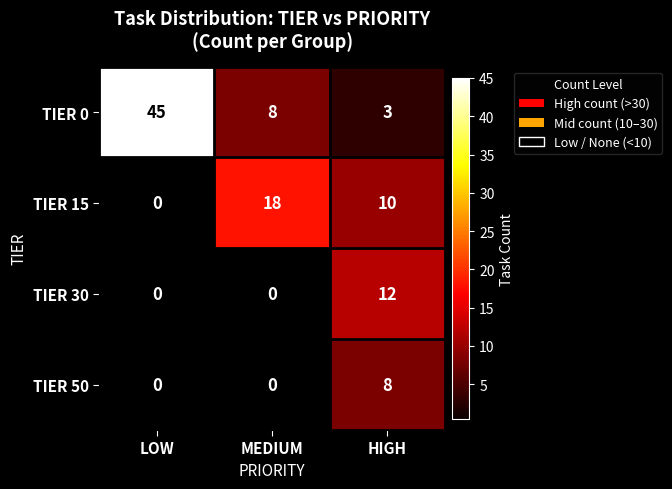

What is the spread (max minus min) of values at LOW?

45